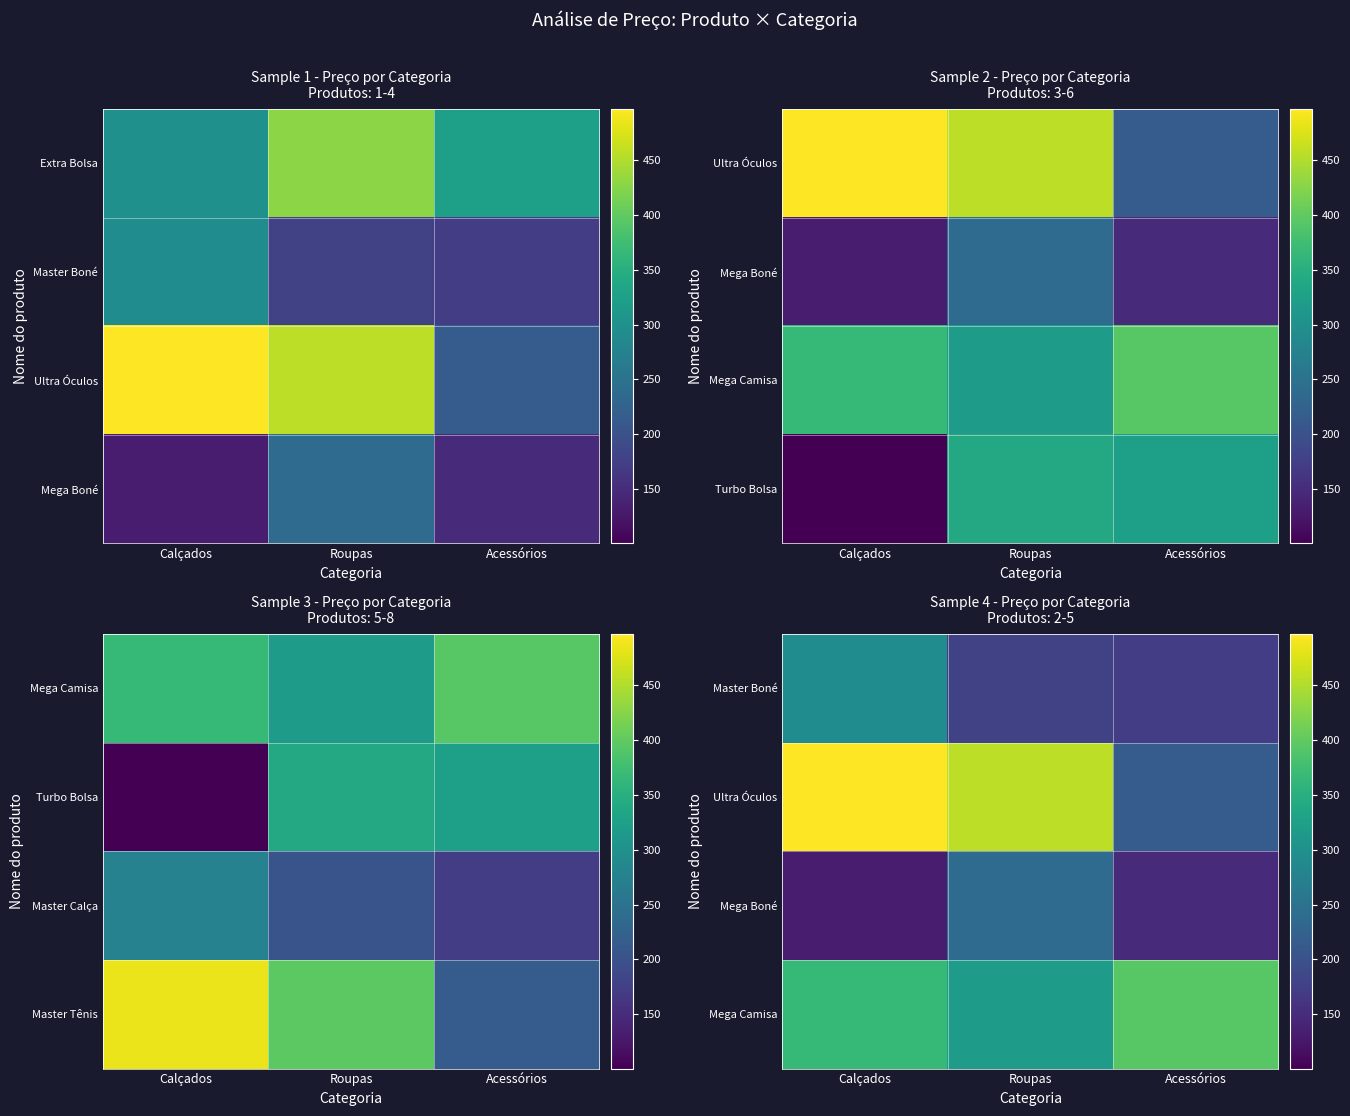

True or false: Master Boné has a value of 238.3 at Roupas.

False